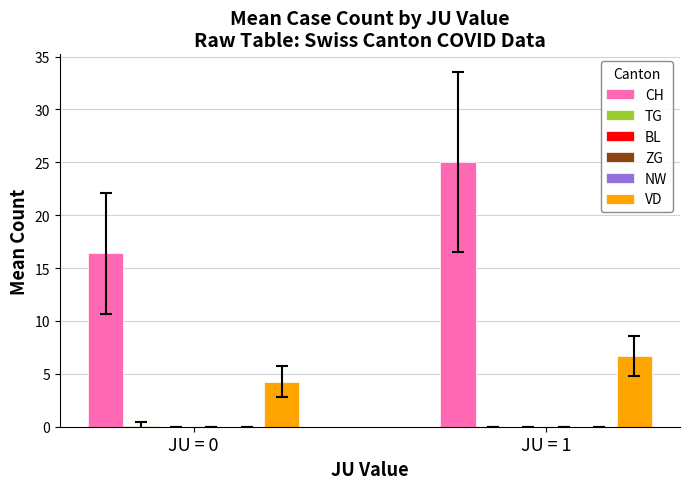

Reading right to left, list all the values displayed in this chart.

CH: 25.0	16.4
TG: 0.0	0.1
BL: 0.0	0.0
ZG: 0.0	0.0
NW: 0.0	0.0
VD: 6.7	4.3